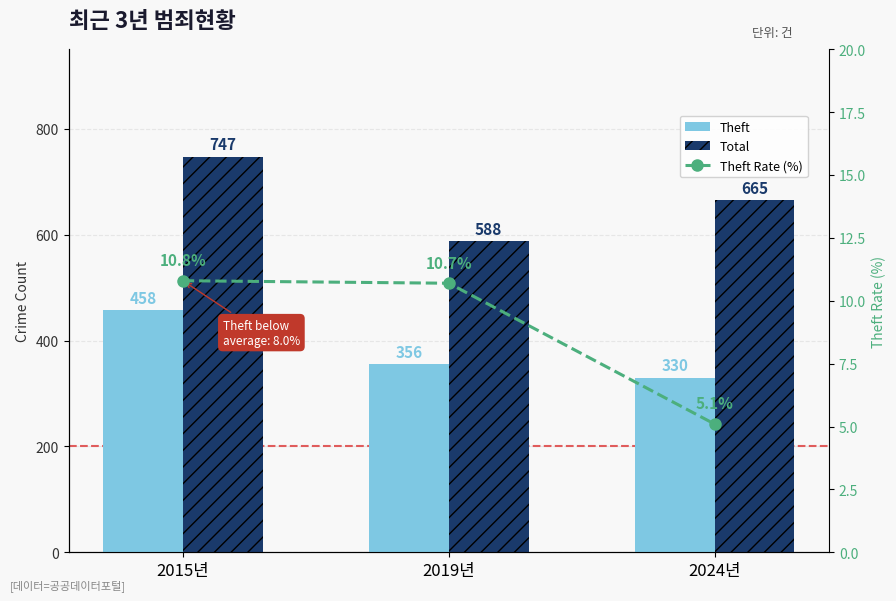

Reading left to right, transcribe all the data shown in this chart.

Theft: 458.0	356.0	330.0
Total: 747.0	588.0	665.0
Theft Rate (%): 10.8	10.7	5.1